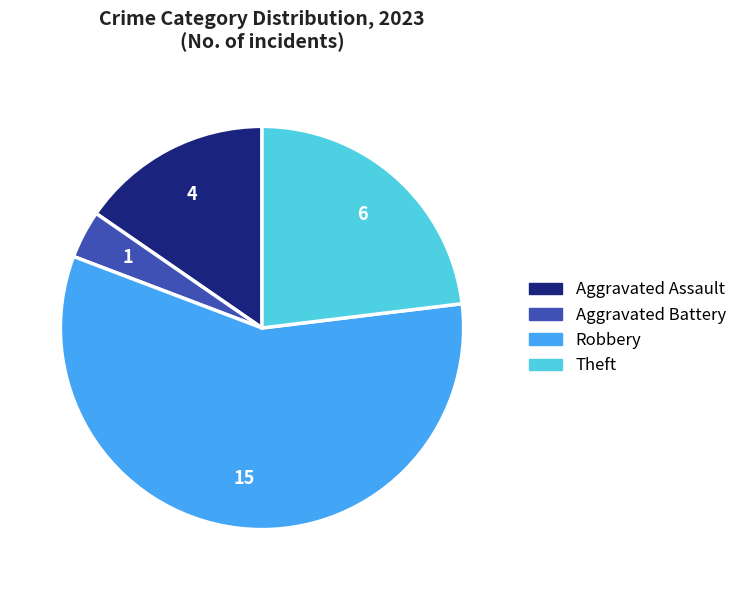

Which has a higher value, Aggravated Assault or Aggravated Battery?

Aggravated Assault